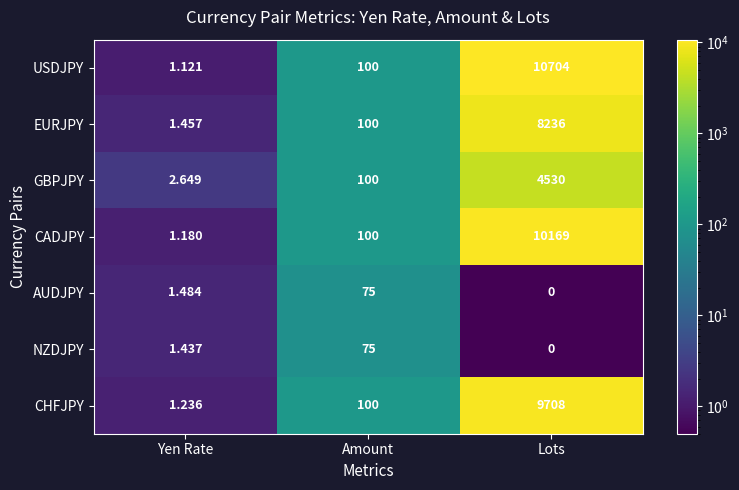

Which series has the widest spread of values?

USDJPY